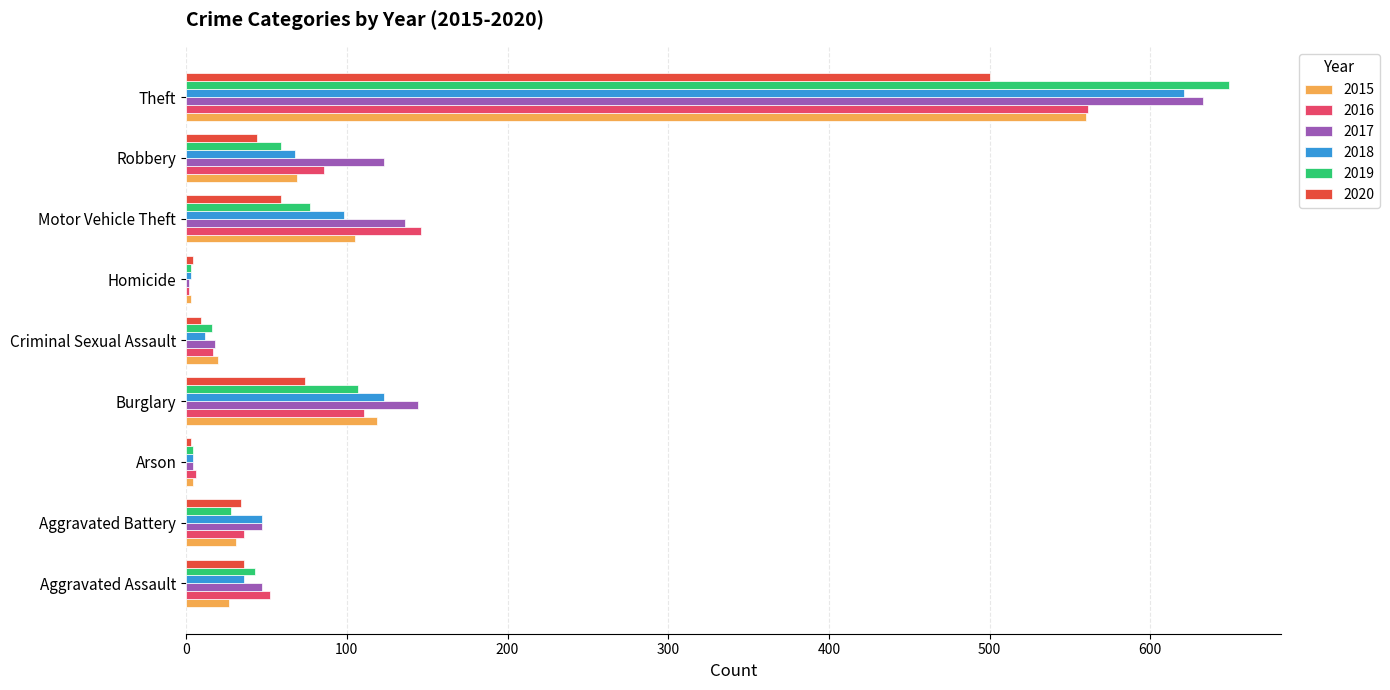

At which category does the chart reach its peak across all series?

Theft